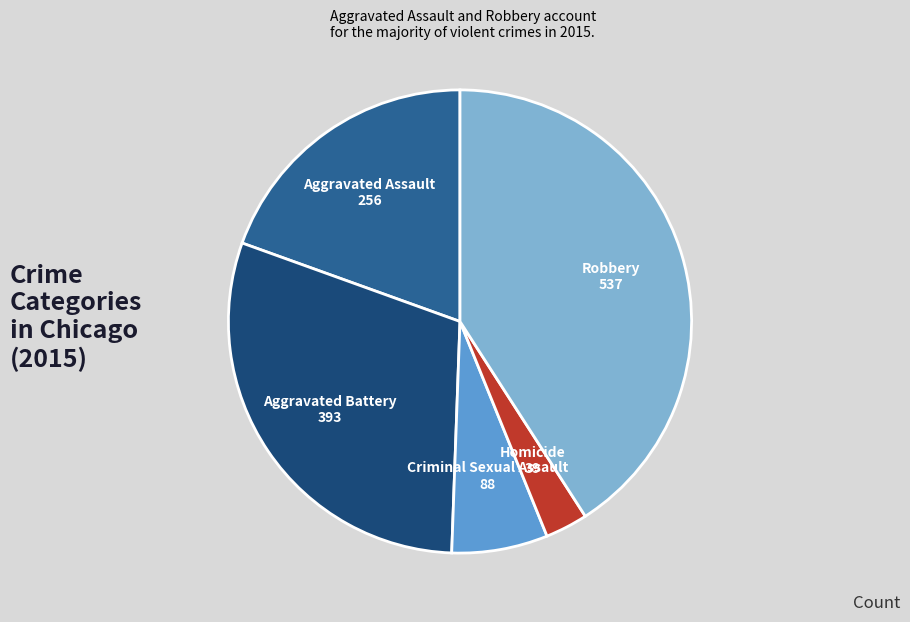

True or false: Homicide accounts for 11% of the total.

False